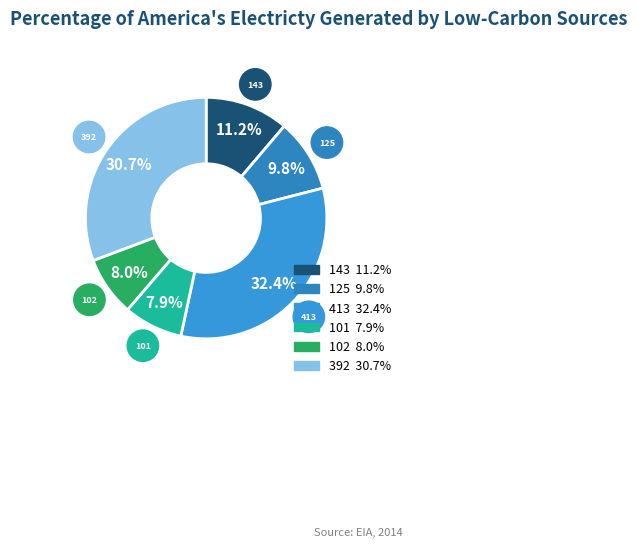

How many segments does this pie chart have?

6